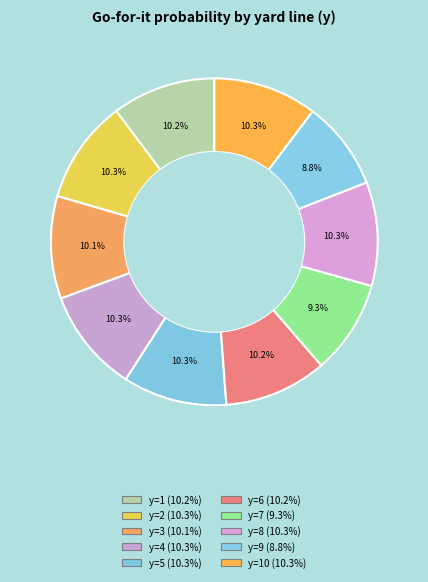

Which slice is the smallest?

y=9